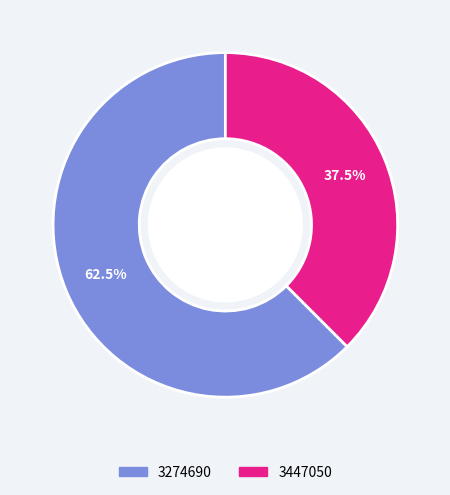

What is the ratio of the value at 3274690 to the value at 3447050?

1.7